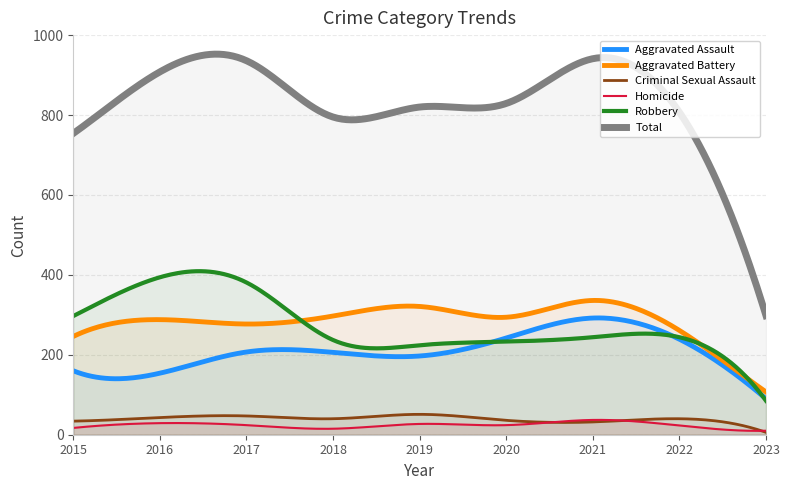

How many lines are shown in the chart?

6